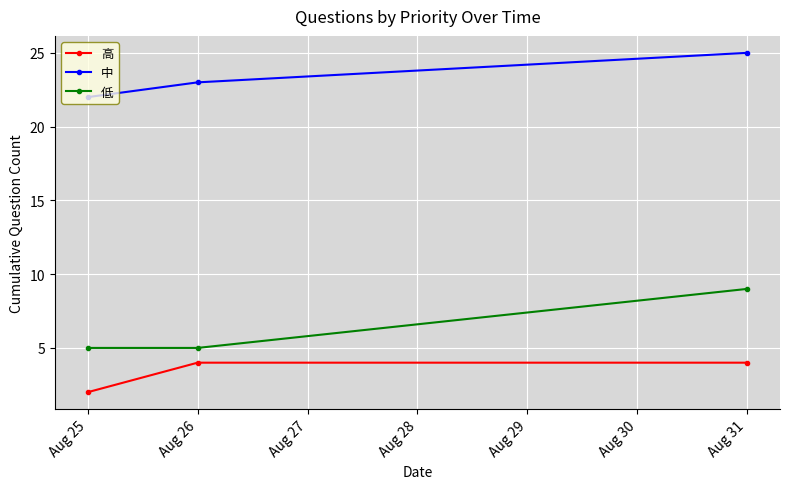

What is the sum of all 中 values?

70